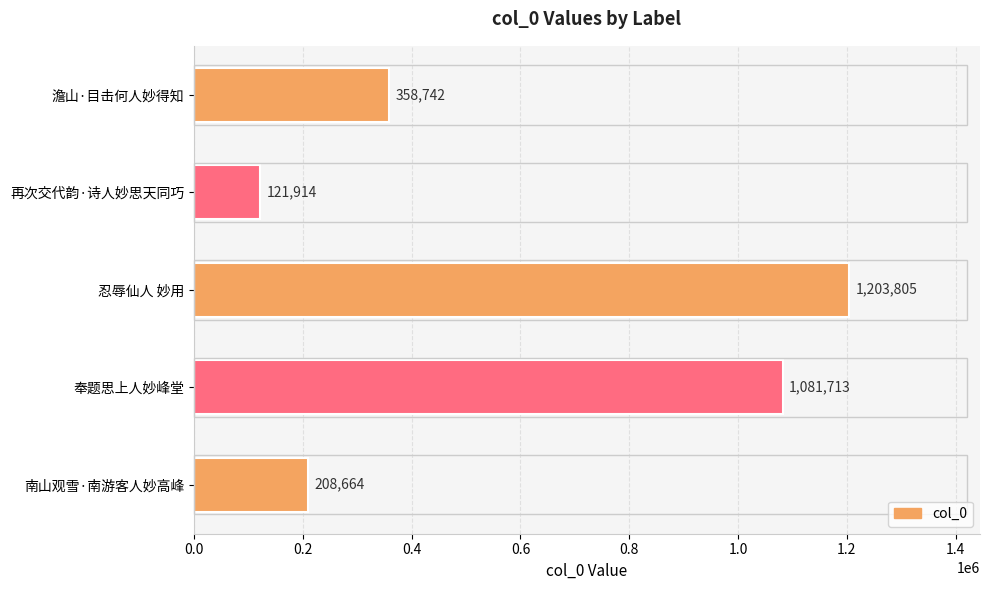

How many bars are there in total?

5